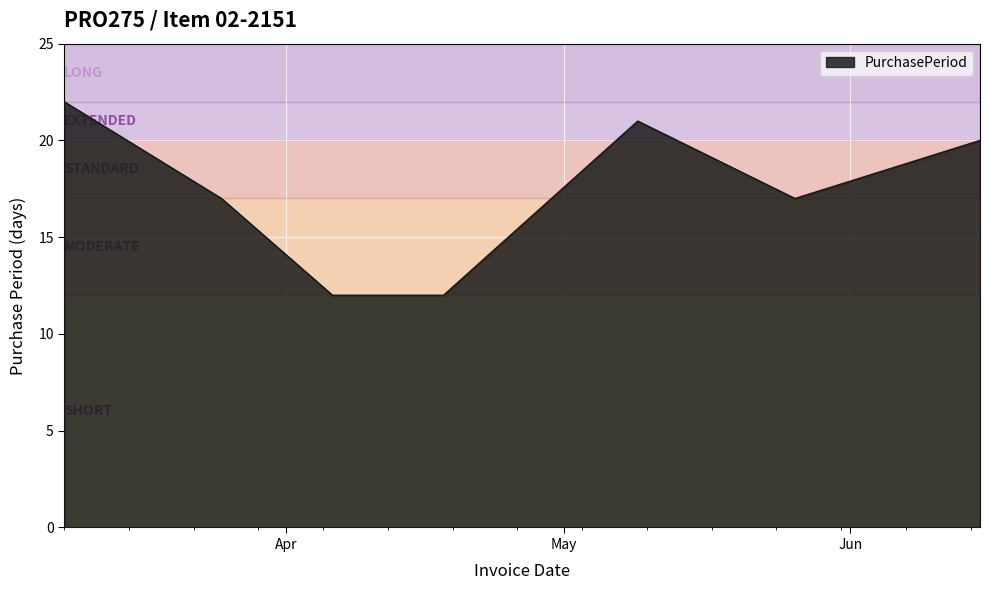

What is the difference between the maximum and minimum values?

10